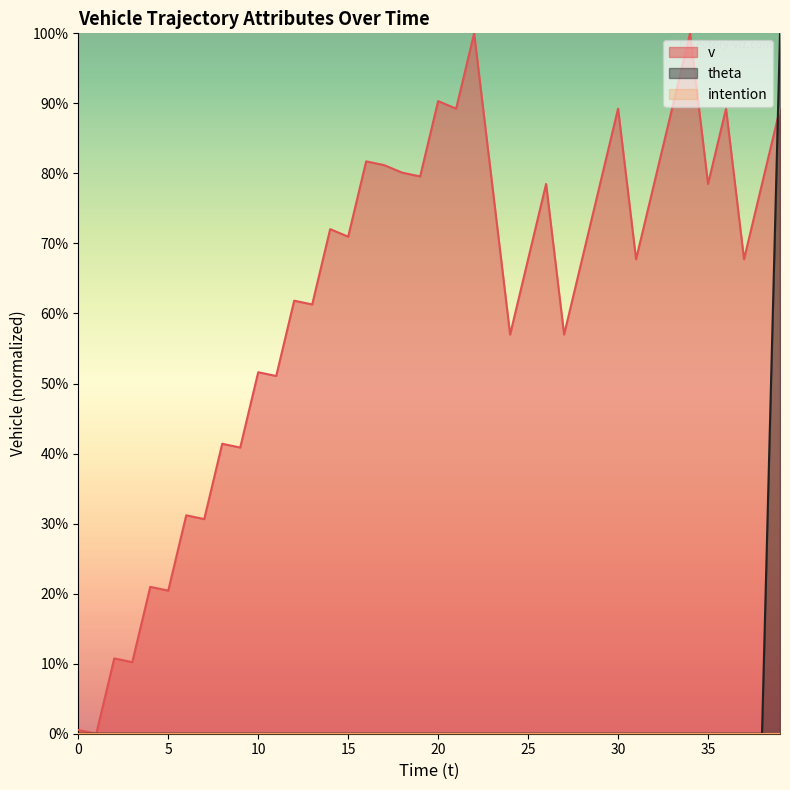

Which has a higher value, 34 or 31?

34